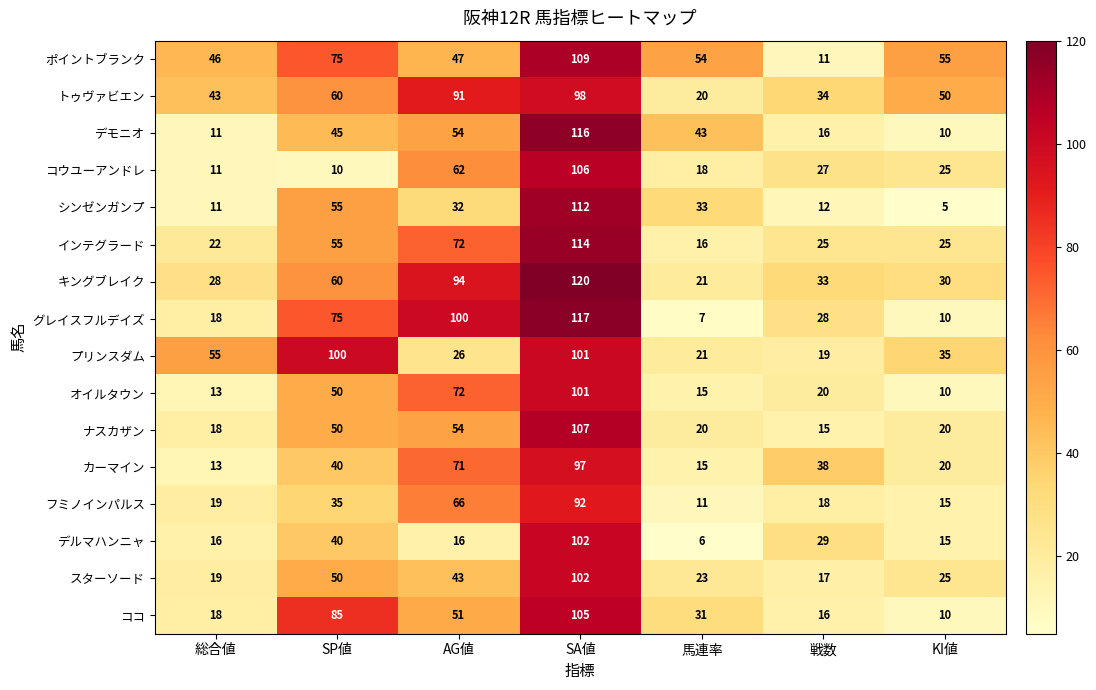

At how many categories does at least one series exceed 69?

3